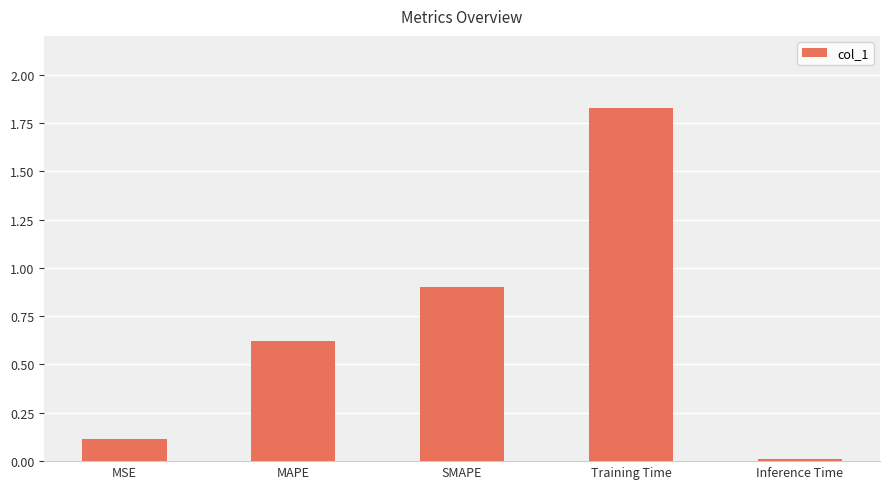

What is the average value?

0.7